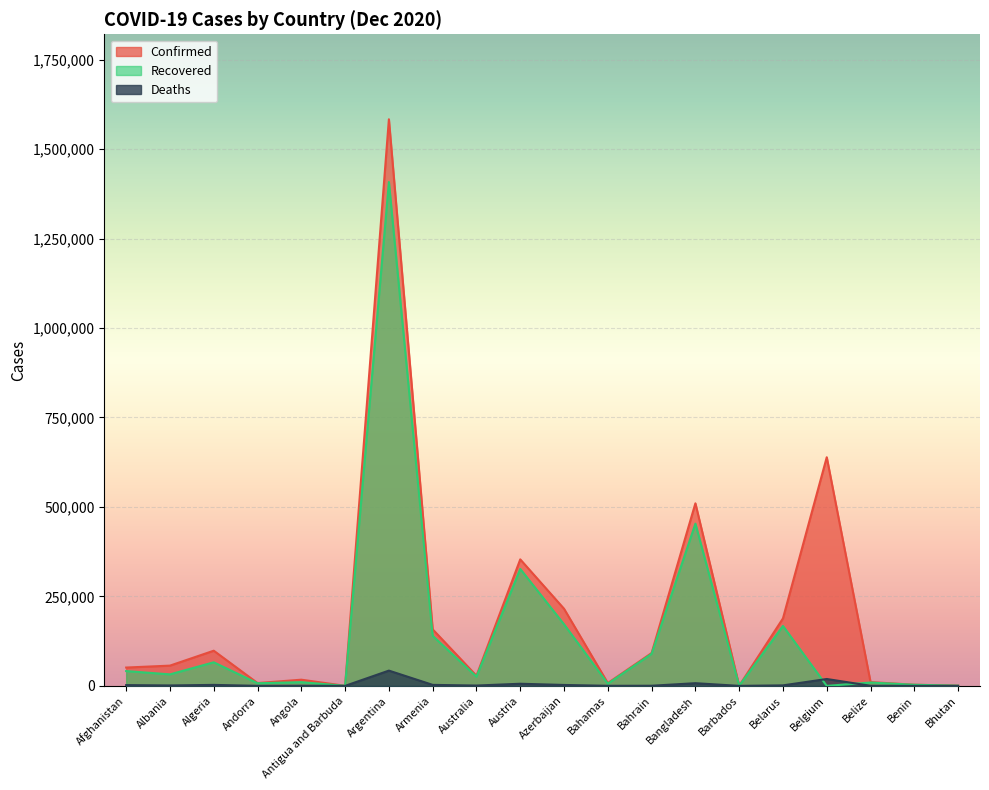

What value does the Confirmed series have at Albania?

56572